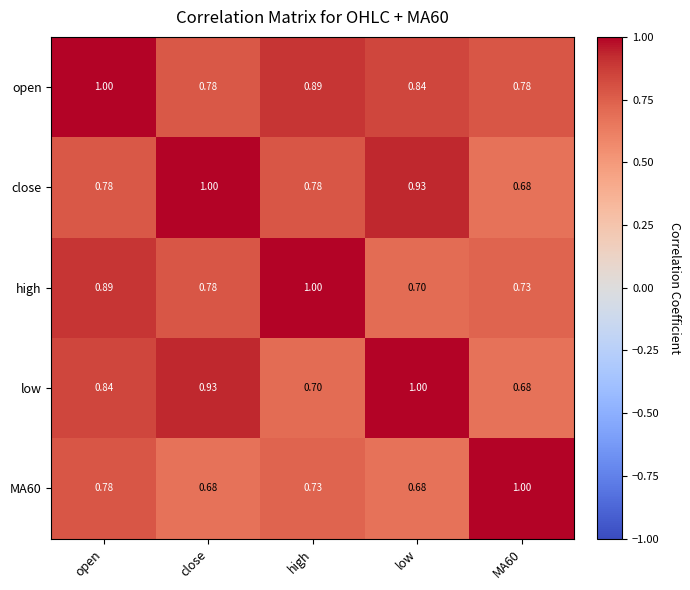

Where is high nearest to the value 0?

low